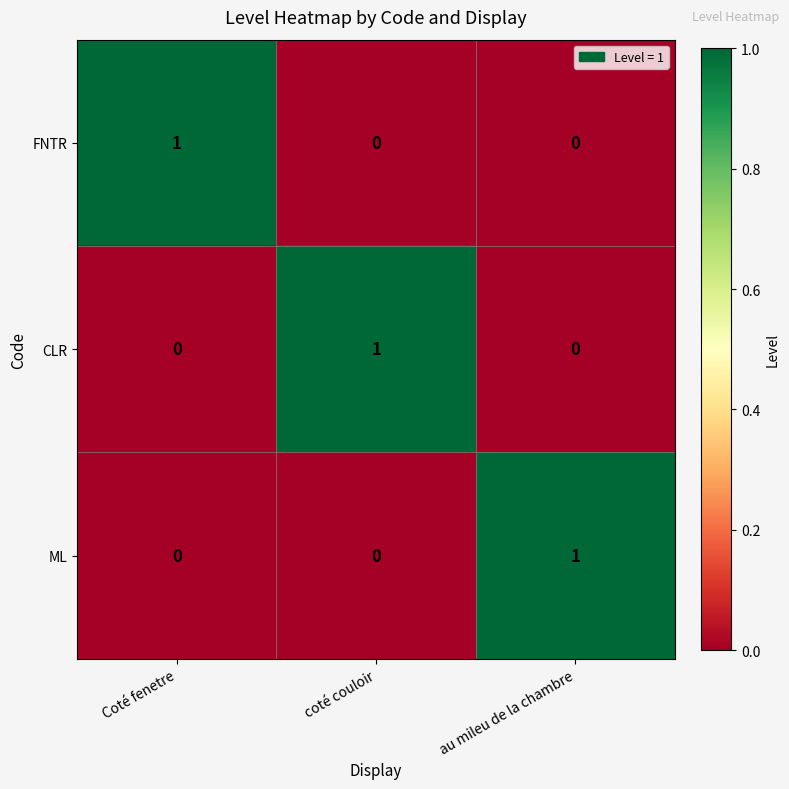

Is it true that CLR equals 1 at coté couloir?

True